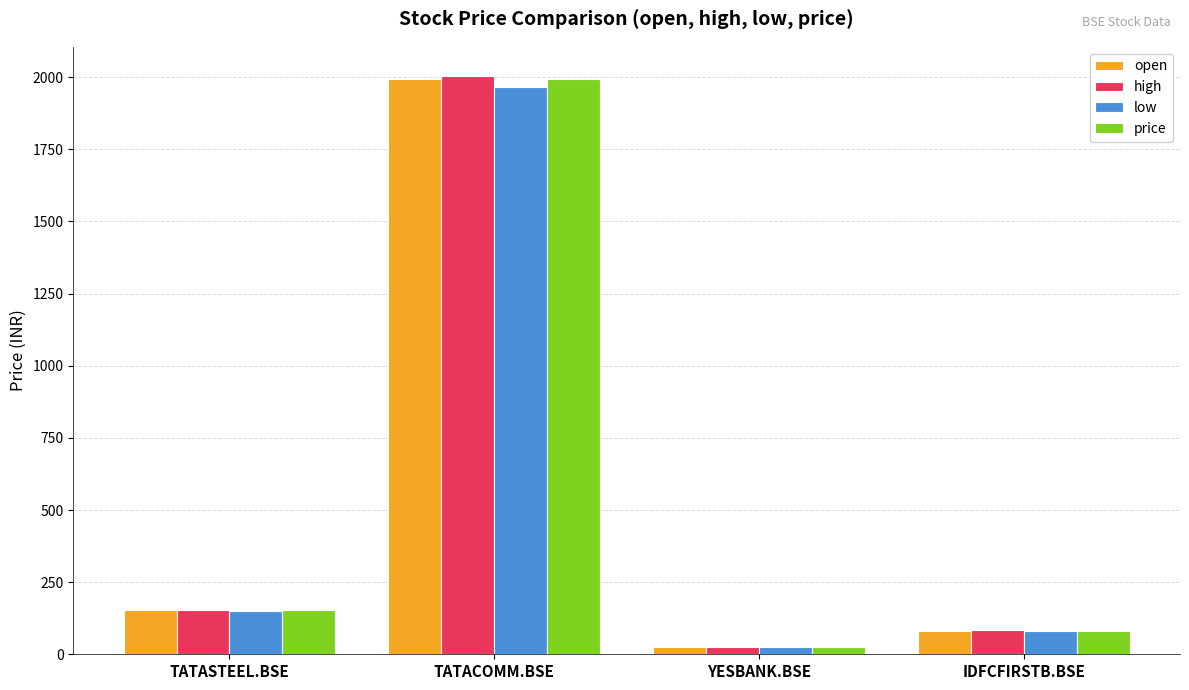

What is the value of the high bar at the 3rd from the left?

25.0